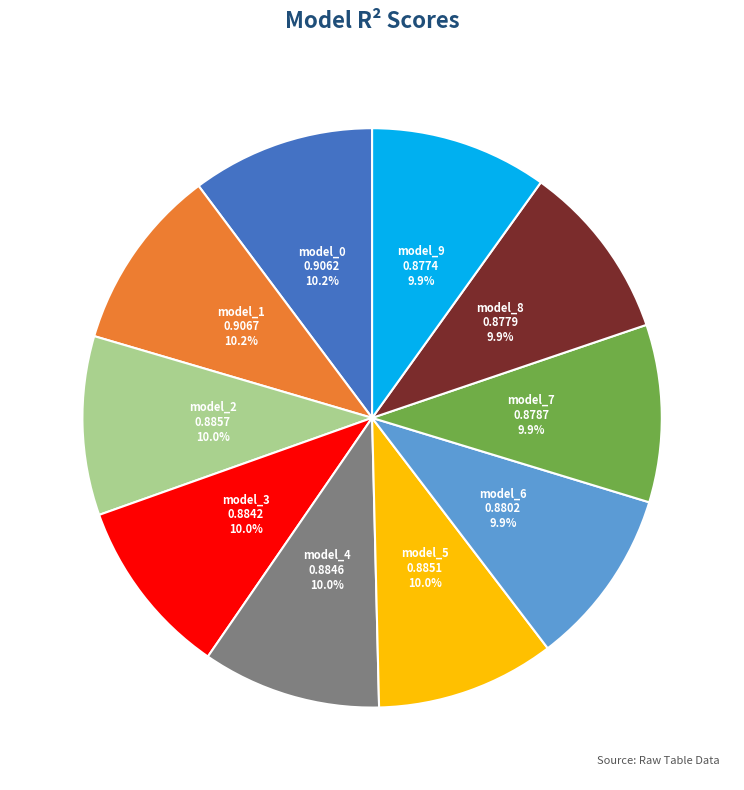

Is there a majority slice in this chart?

No